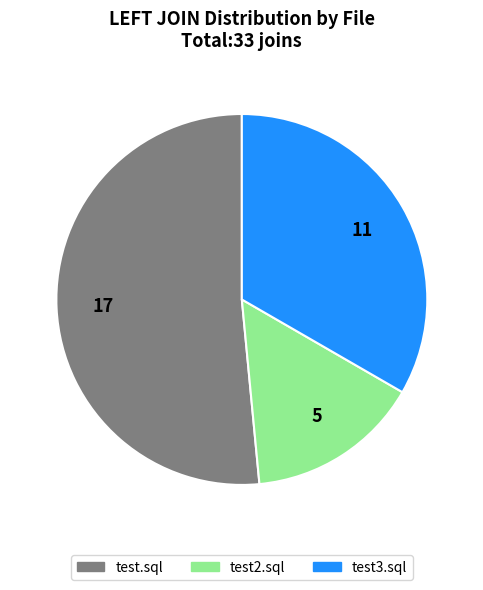

How many segments does this pie chart have?

3